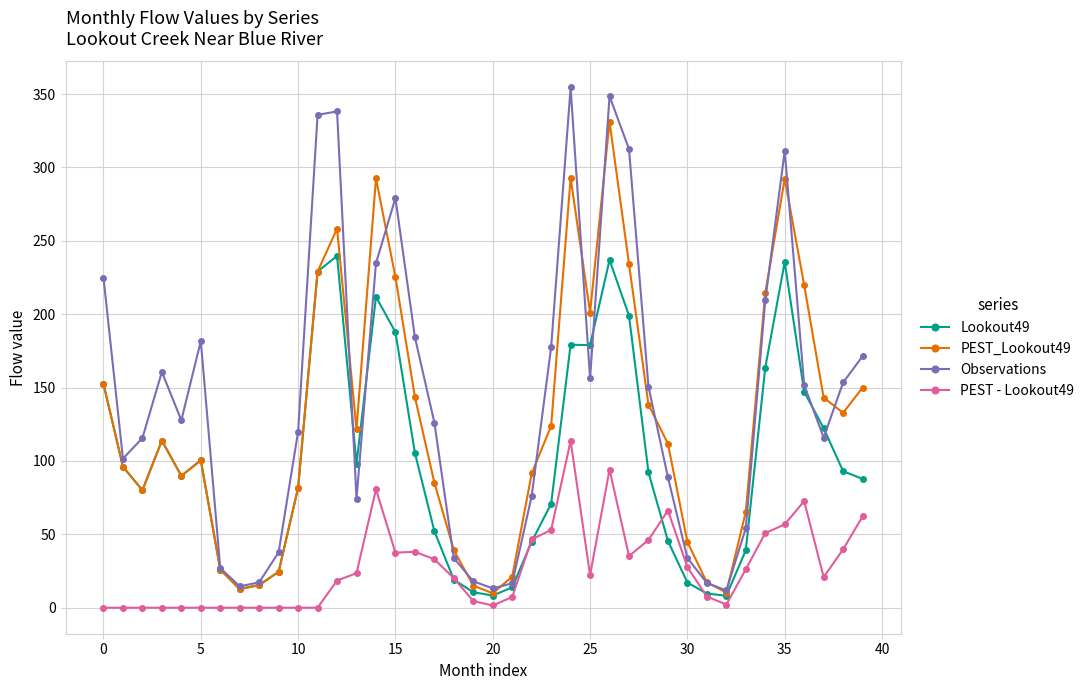

True or false: PEST - Lookout49 and PEST_Lookout49 intersect in this chart.

False